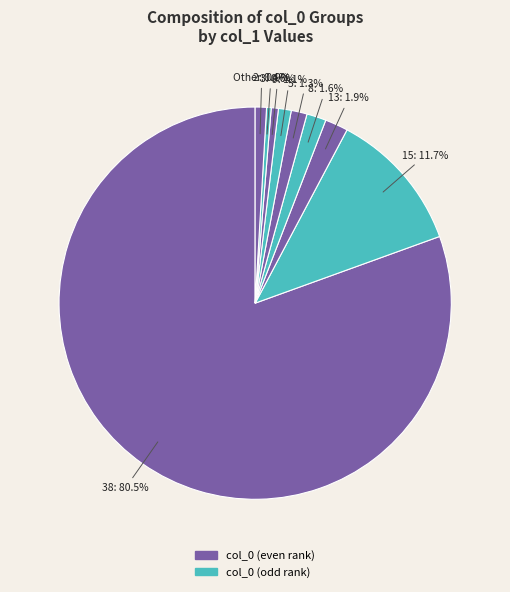

Count the number of slices in the pie.

9